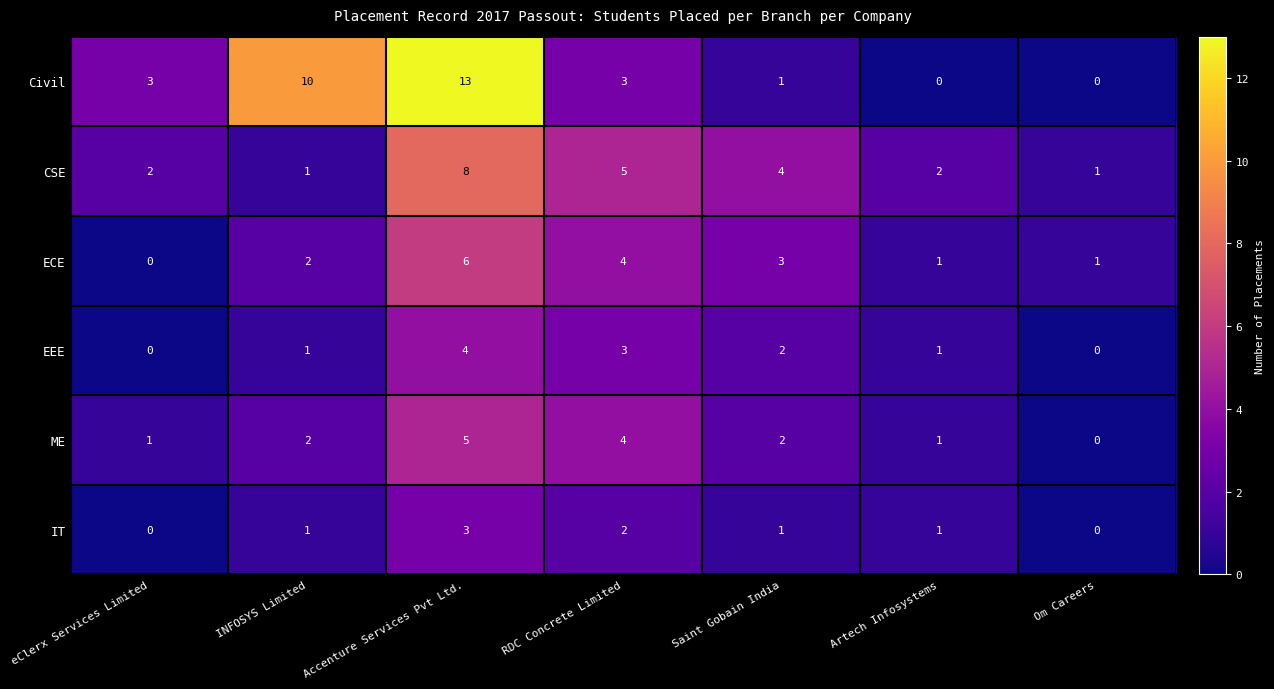

What is the difference between the highest and lowest values at Accenture Services Pvt Ltd.?

10